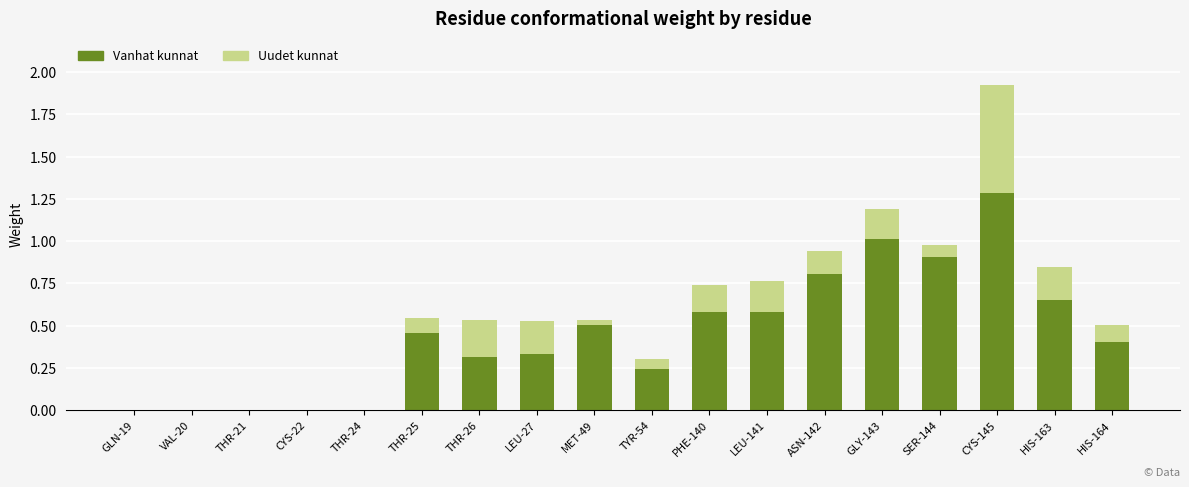

What is the sum of all Vanhat kunnat values?

8.1